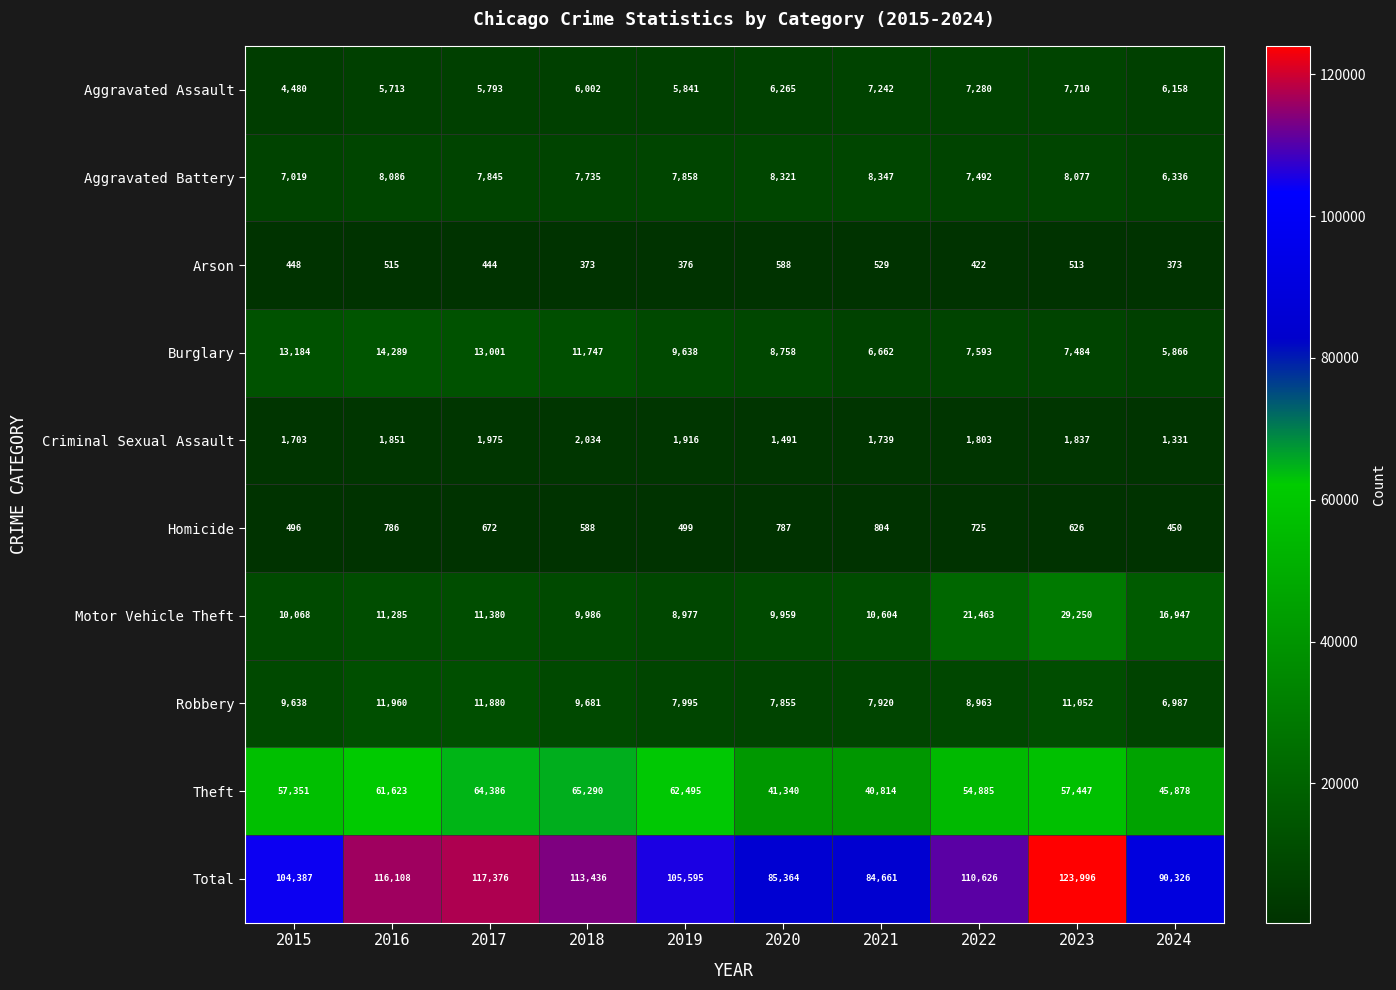

True or false: Homicide has a value of 1157 at 2020.

False